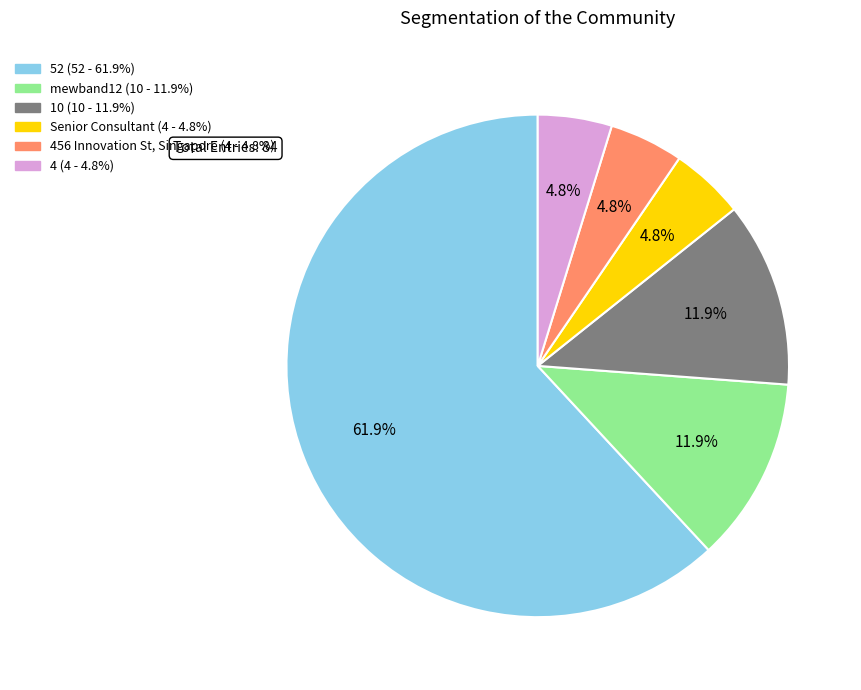

Is there any slice that represents more than half of the pie?

Yes